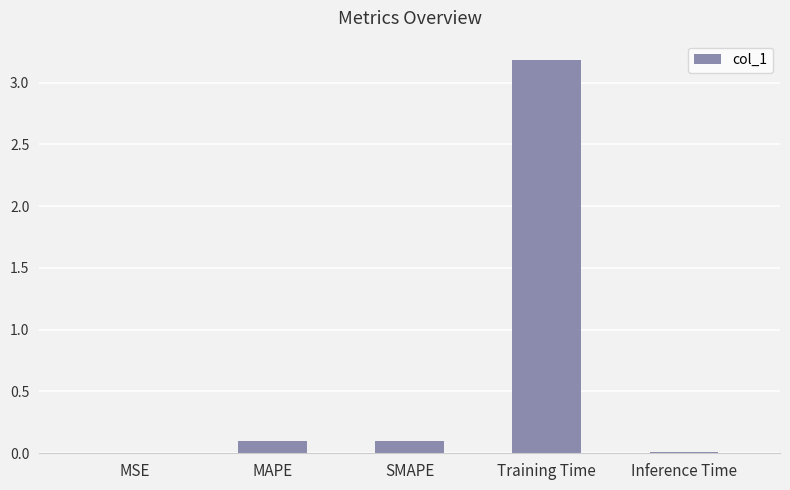

At which category does the chart reach its peak across all series?

Training Time